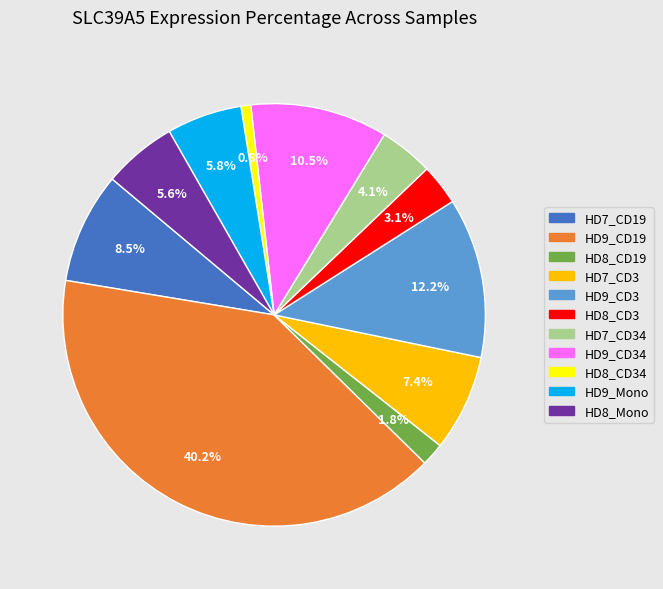

Does any single category account for the majority?

No